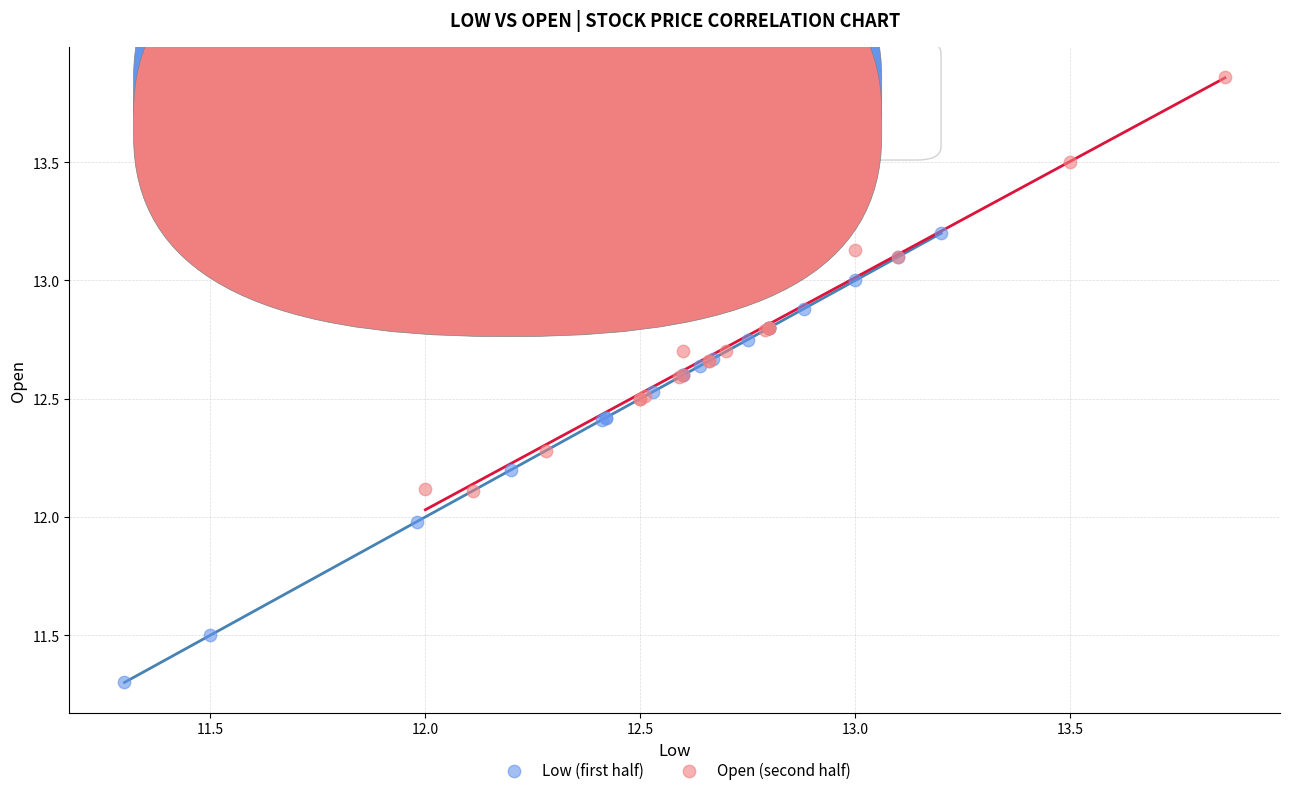

Which series reaches the maximum Y coordinate?

Open (second half)